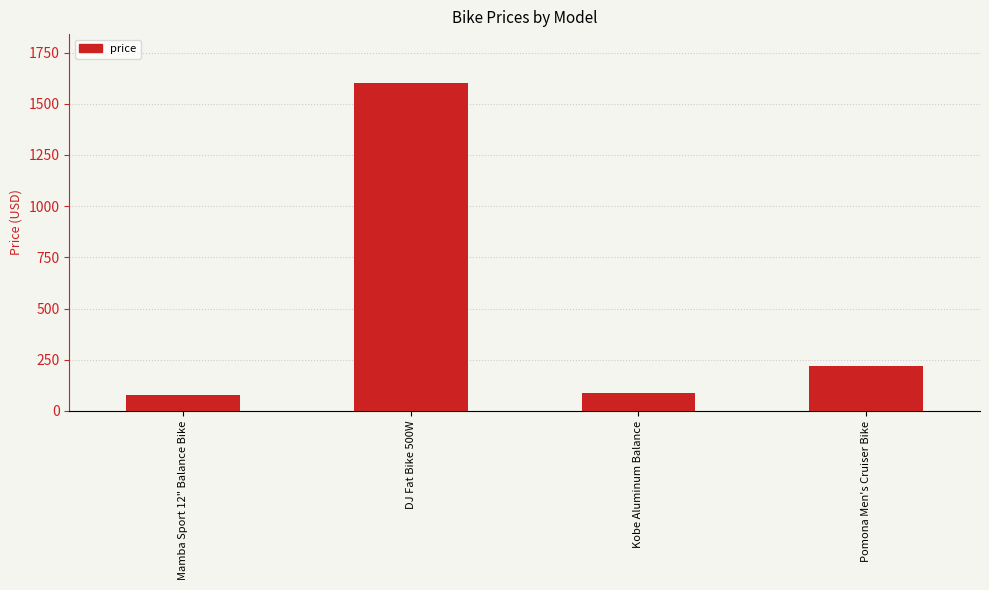

What is the label of the 4th bar from the right?

Mamba Sport 12" Balance Bike